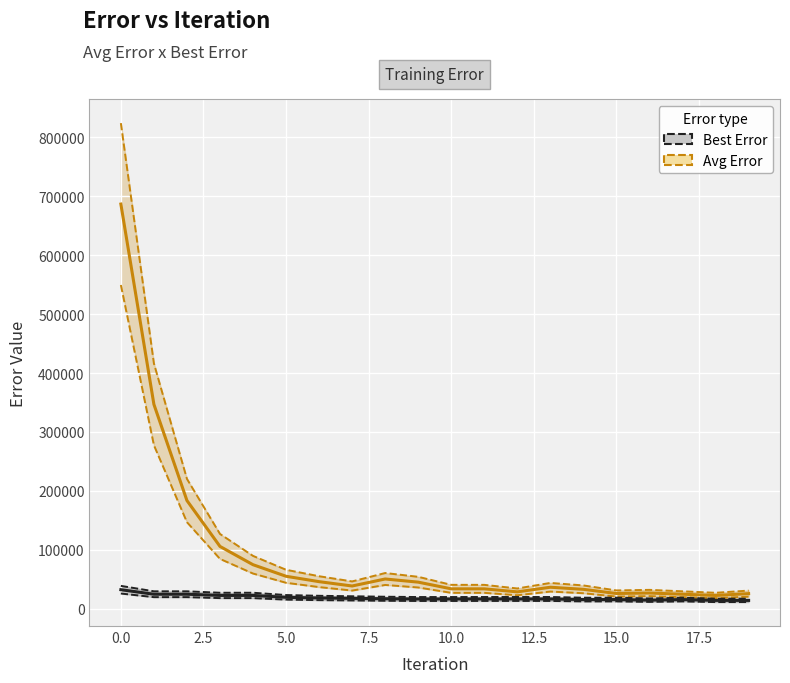

How many interior local valleys does the Best Error series have?

1